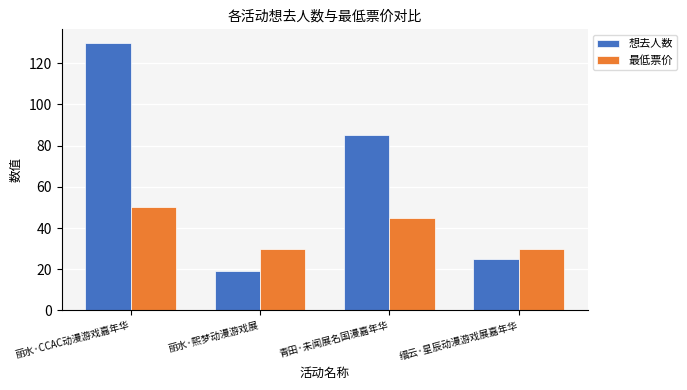

What is the average value of the 想去人数 series?

64.8